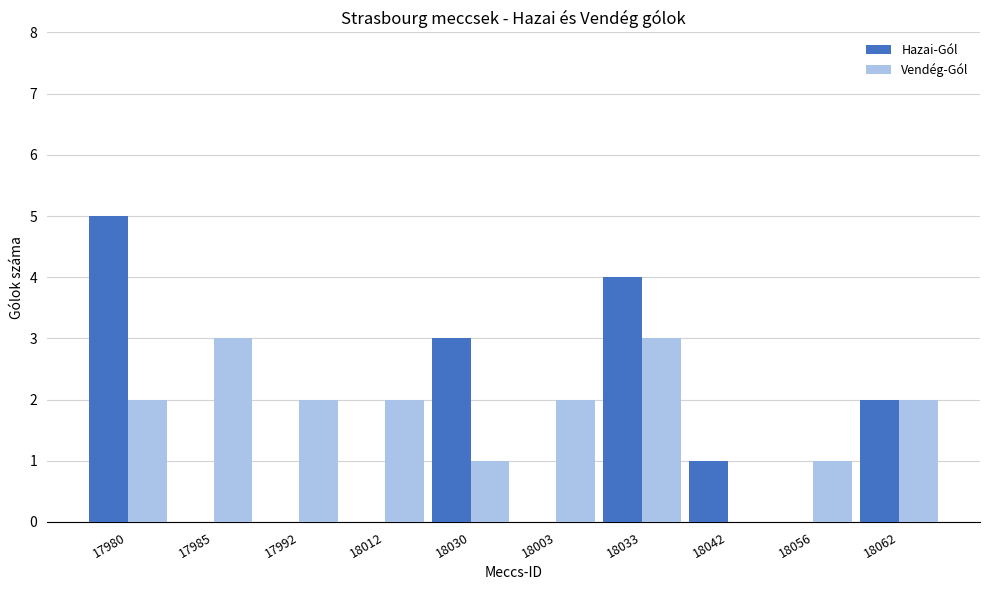

Between 17985 and 18042, which series saw the biggest shift?

Vendég-Gól